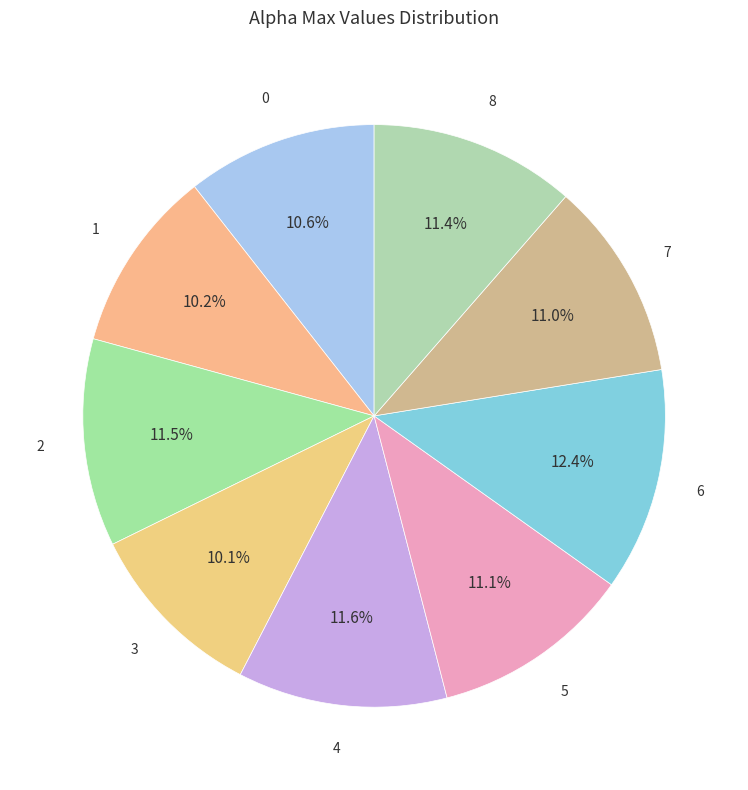

How many slices are in this pie chart?

9